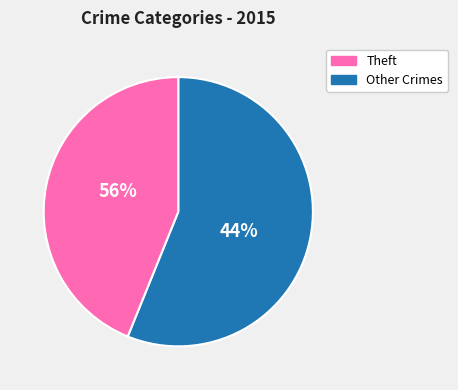

Which slice is the largest?

Theft